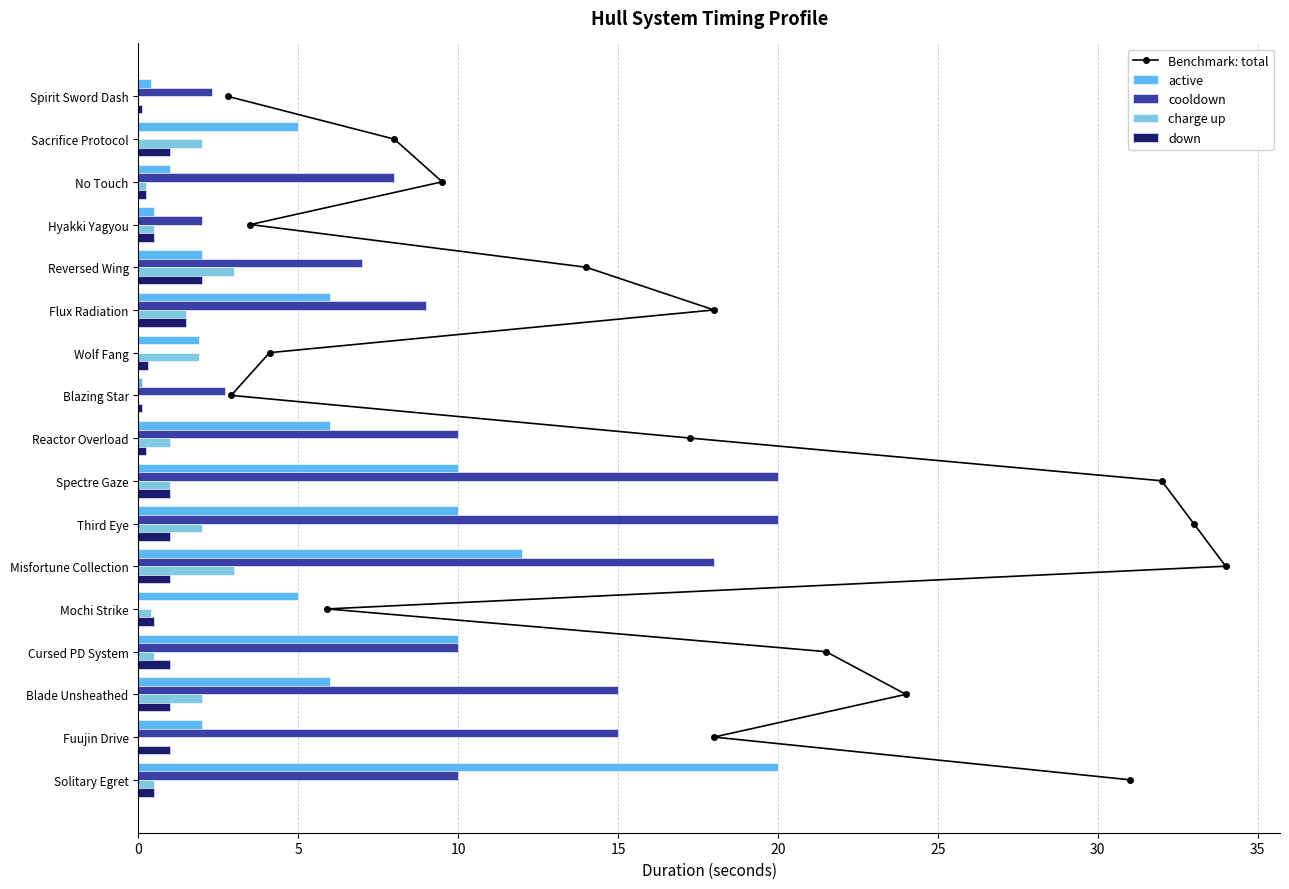

What are all the series names shown in the legend?

Benchmark: total, active, cooldown, charge up, down